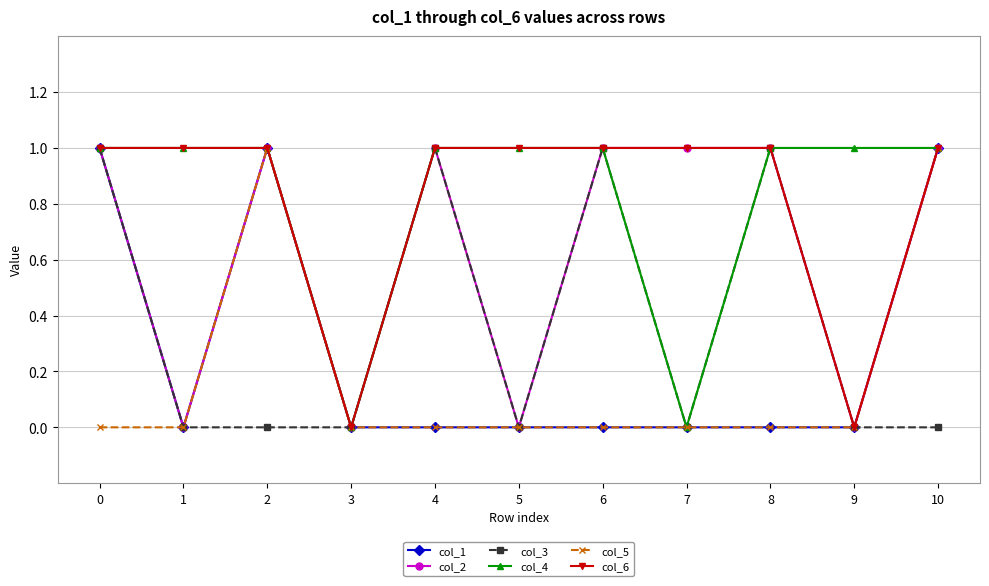

Reading left to right, extract all data points from this chart.

col_1: 1	0	1	0	0	0	0	0	0	0	1
col_2: 1	0	1	0	1	0	1	1	1	0	1
col_3: 1	0	0	0	1	0	1	0	1	0	0
col_4: 1	1	1	0	1	1	1	0	1	1	1
col_5: 0	0	1	0	0	0	0	0	0	0	1
col_6: 1	1	1	0	1	1	1	1	1	0	1